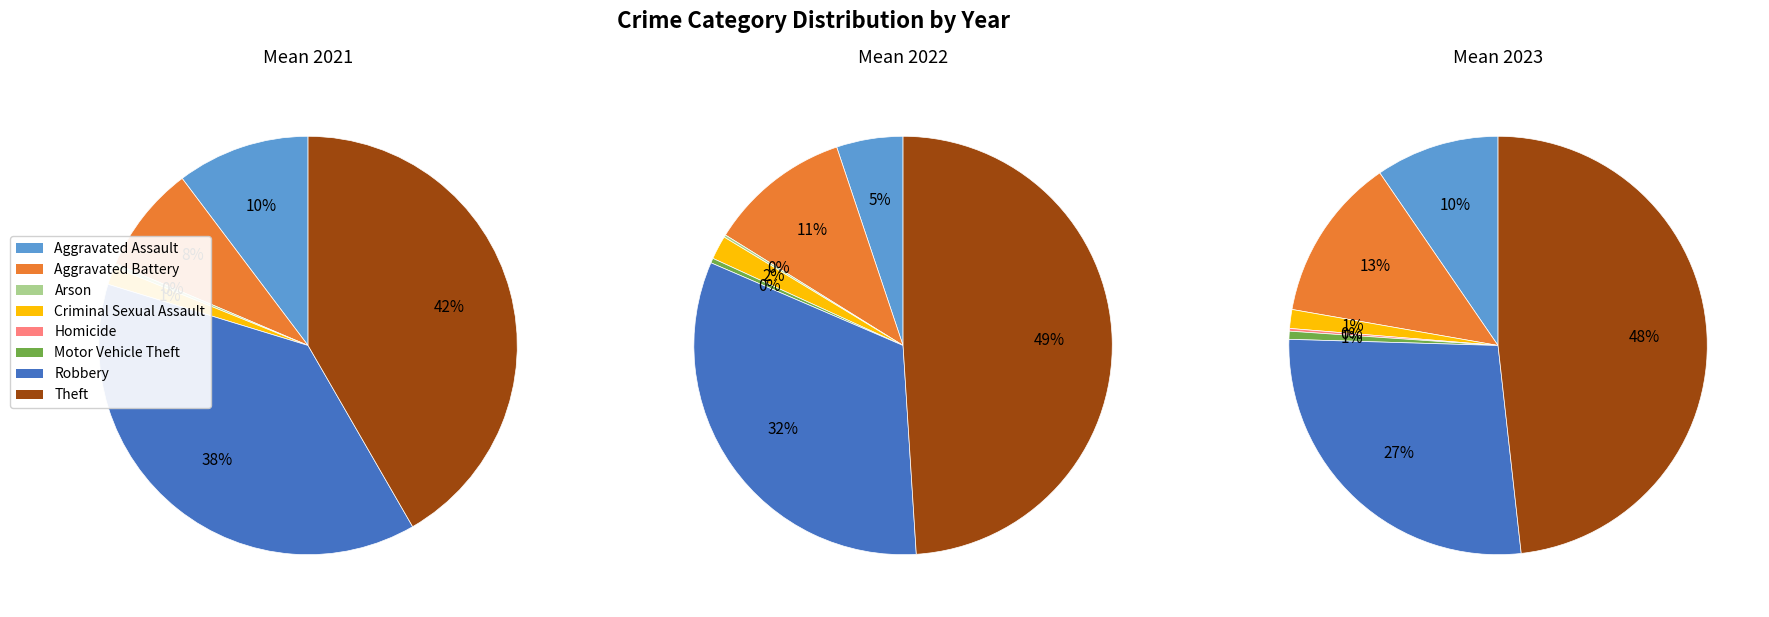

What is the change in value from Aggravated Assault to Criminal Sexual Assault?

-39